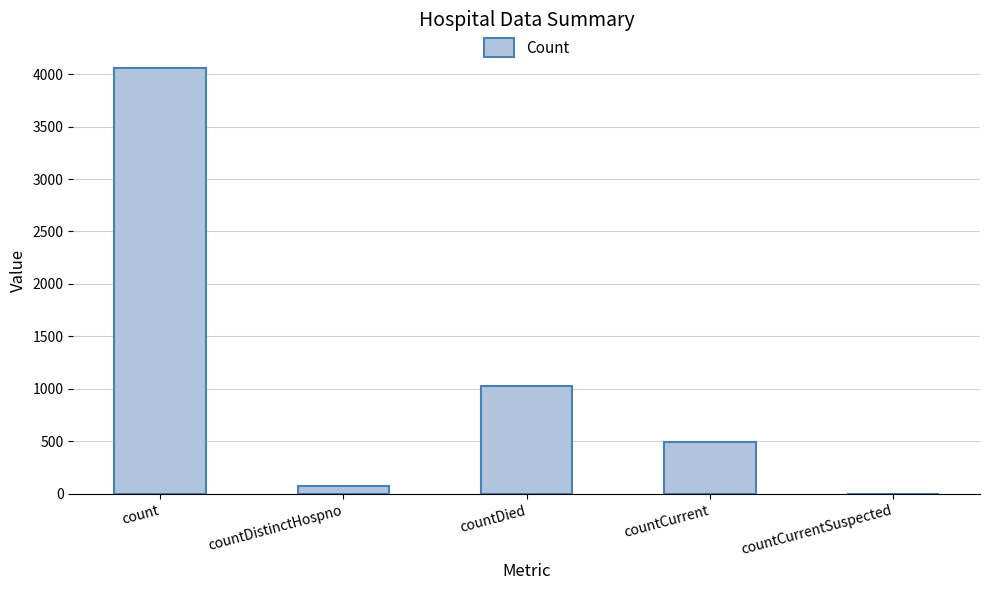

Reading left to right, list all the values displayed in this chart.

count=4056	countDistinctHospno=74	countDied=1033	countCurrent=499	countCurrentSuspected=0